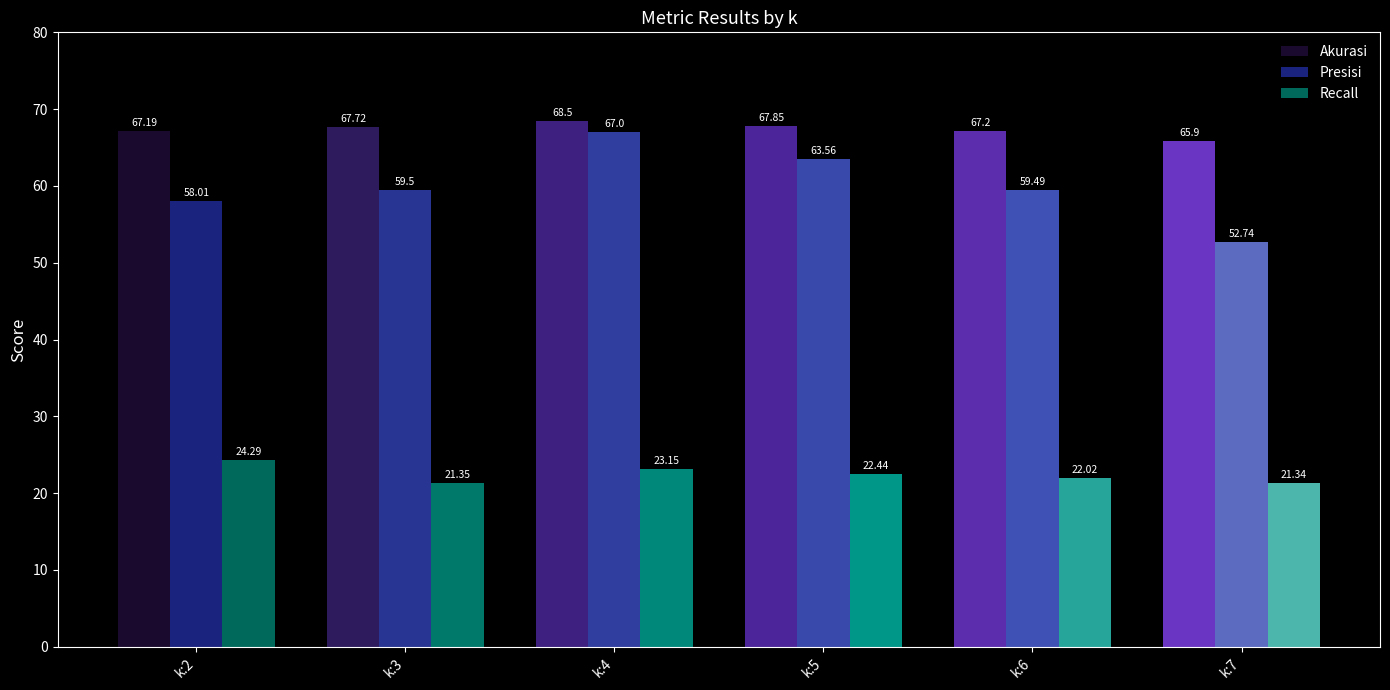

What is the highest value of the Recall series?

24.3